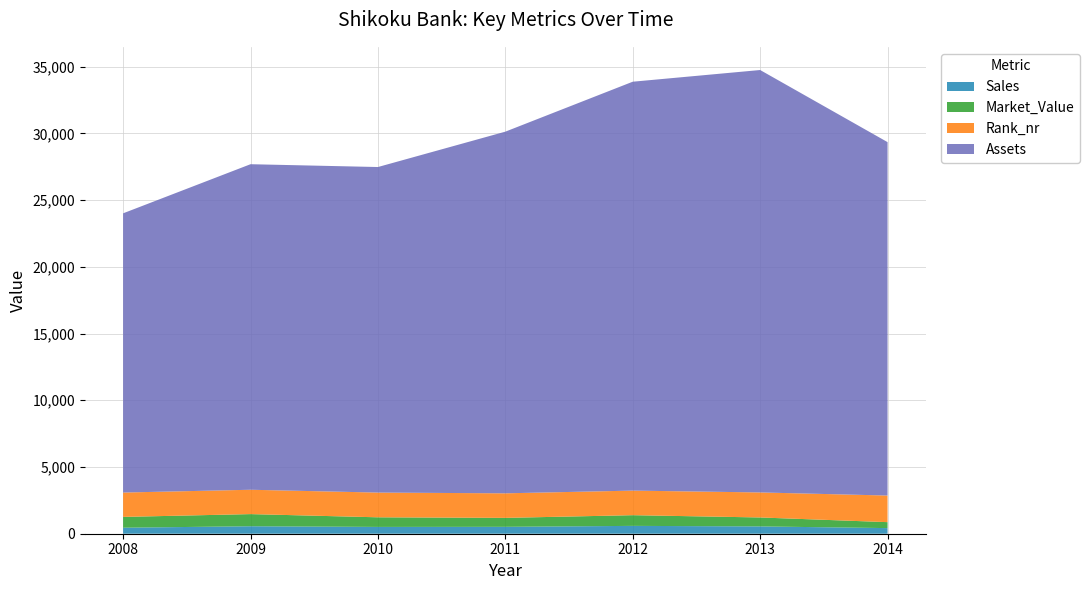

Reading right to left, transcribe all the data shown in this chart.

Sales: 421	548	588	517	510	560	450
Market_Value: 446	670	801	670	720	910	810
Rank_nr: 1994	1875	1841	1840	1853	1824	1825
Assets: 26478	31648	30635	27096	24390	24390	20920